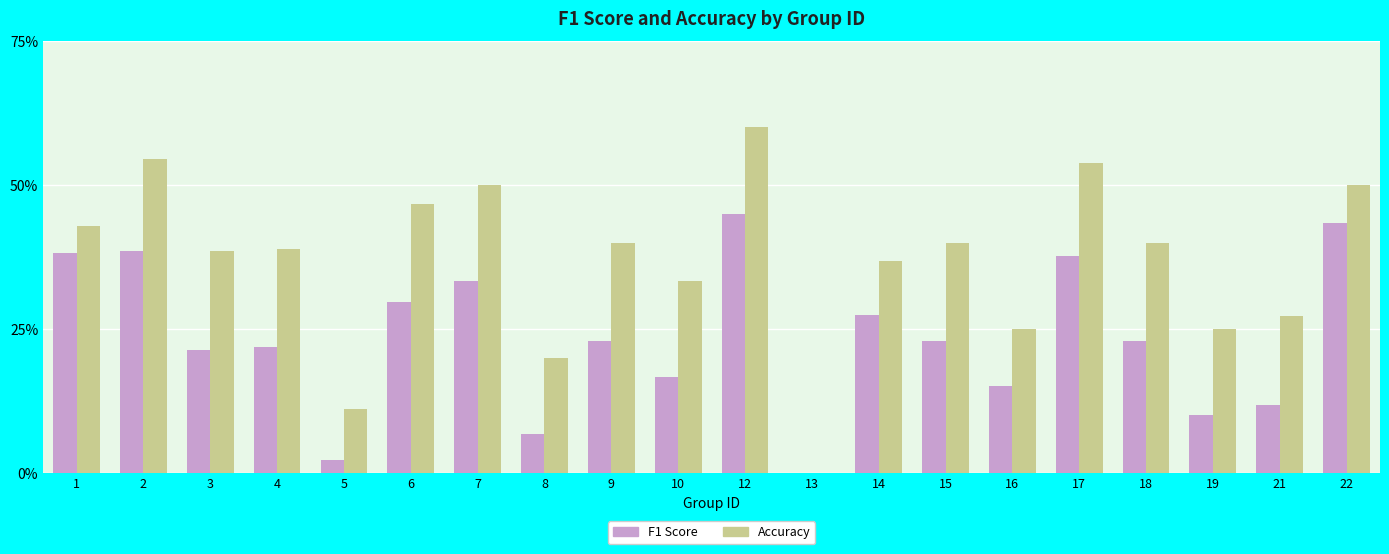

Which series has the largest total across all categories?

Accuracy